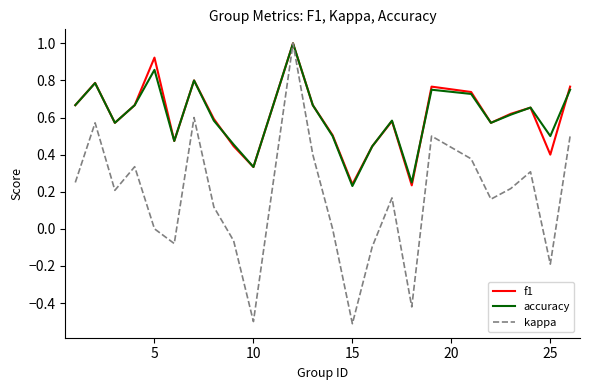

At how many categories does at least one series exceed 0?

24